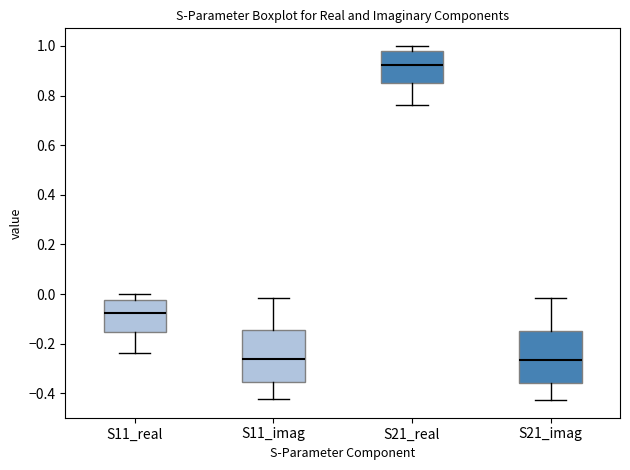

Where is the lower edge of the box for S11_imag on the y-axis? The values are not printed on the chart, so give them approximately, as read against the axis.

-0.36